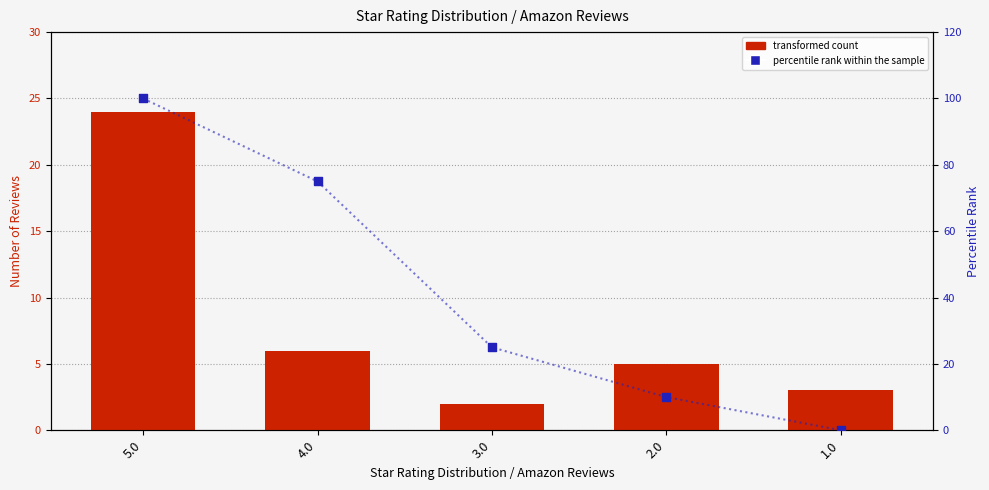

Is the value of transformed count at 3.0 greater than the value of percentile rank within the sample at 4.0?

No